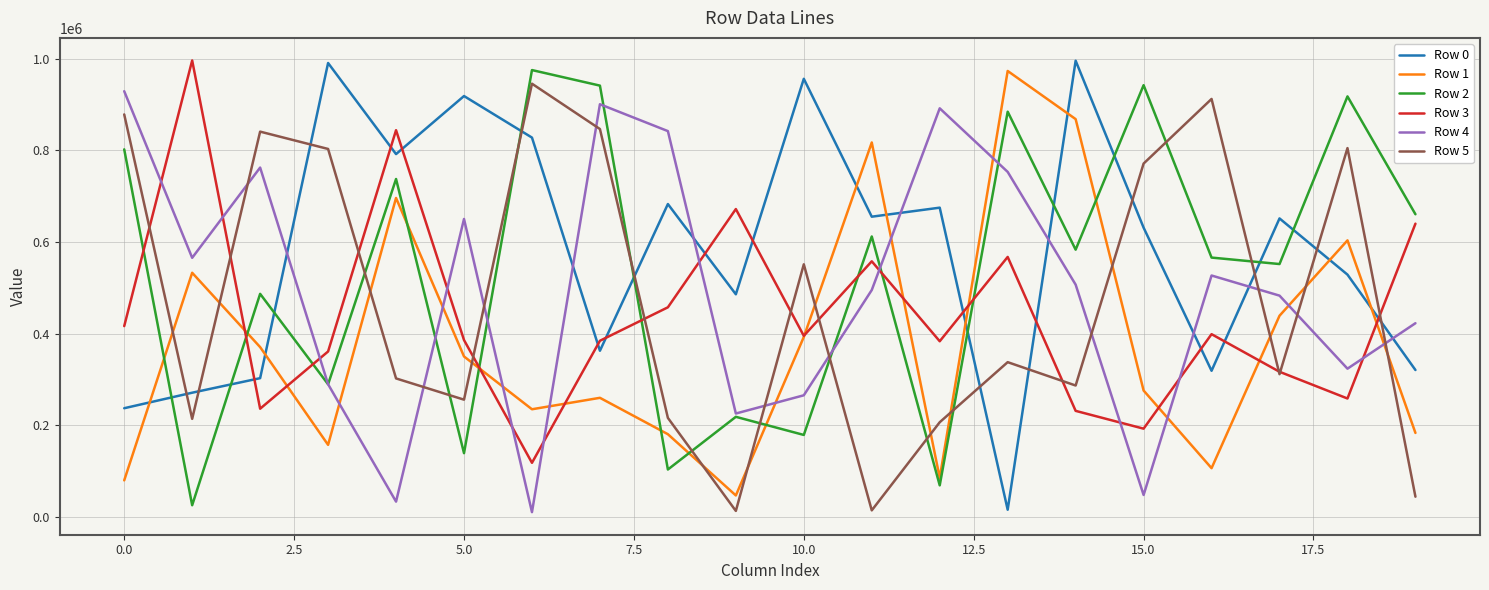

After their last crossing, which series has the higher values: Row 2 or Row 5?

Row 2